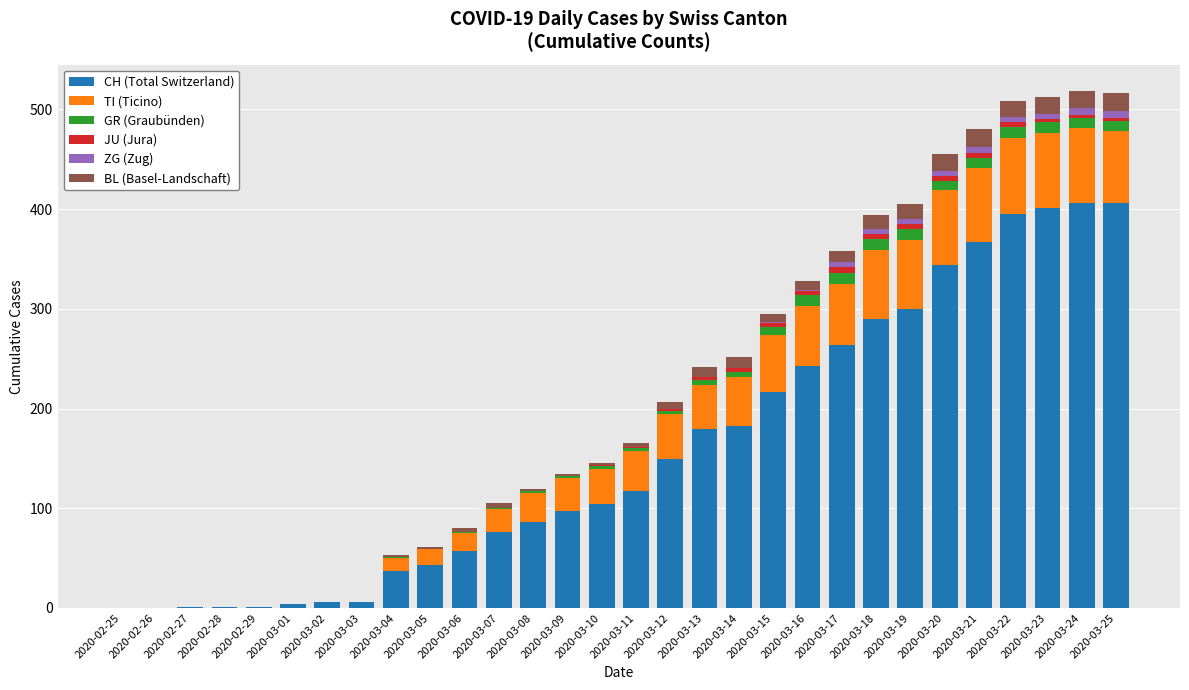

The value of CH (Total Switzerland) at 2020-03-20 is 344. True or false?

True